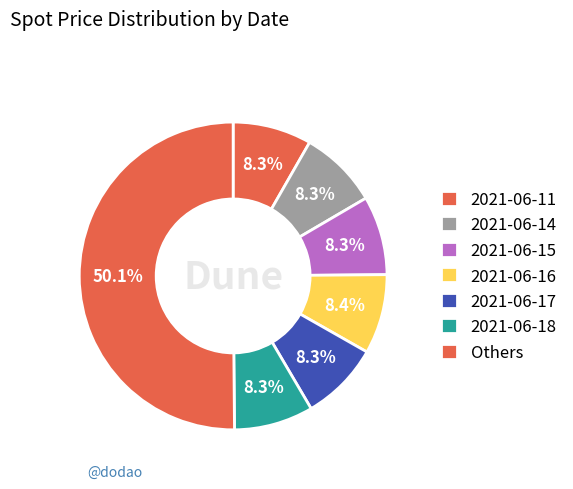

Count the number of slices in the pie.

7